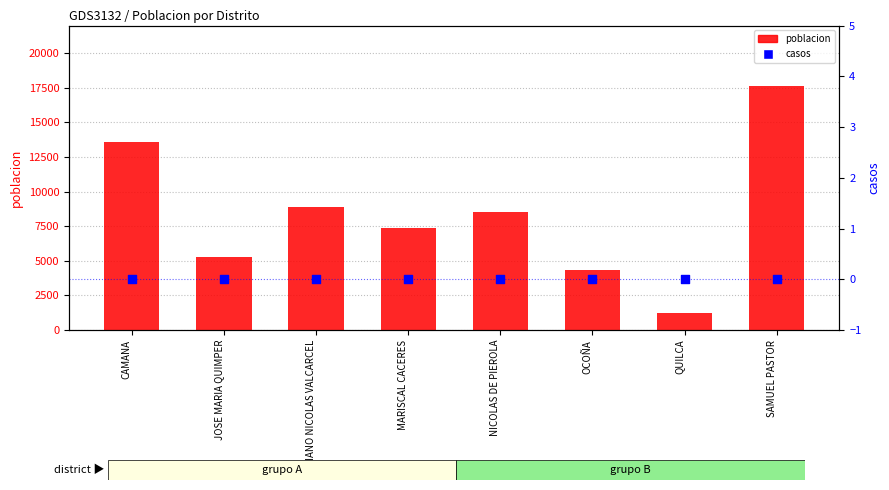

What are all the series names shown in the legend?

poblacion, casos